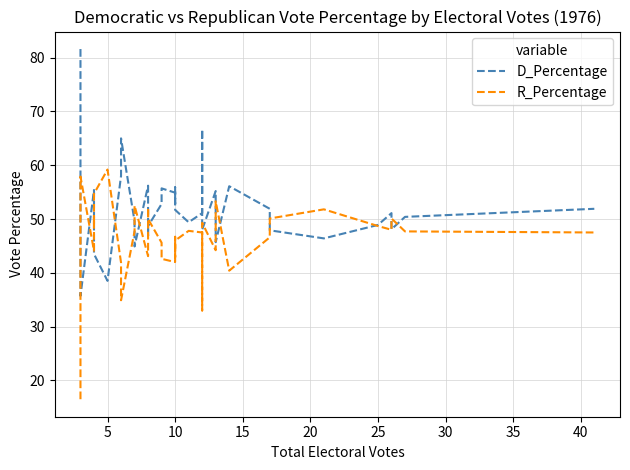

Reading right to left, what are all the values shown in this chart?

D_Percentage: 51.9	50.4	48.1	51.1	48.9	46.4	47.9	51.9	56.1	45.7	55.2	48.0	66.7	51.1	49.4	51.7	55.9	52.8	54.9	55.7	52.8	48.7	46.9	48.5	56.2	44.9	49.6	65.0	58.0	38.5	43.5	48.1	48.9	50.6	55.4	35.7	43.1	45.8	52.0	81.6
R_Percentage: 47.5	47.7	50.1	48.0	48.7	51.8	50.1	46.6	40.4	53.3	44.2	49.3	33.0	47.5	47.8	46.0	42.9	46.7	42.0	42.6	45.6	50.0	52.1	49.5	43.1	52.5	47.7	34.9	41.9	59.2	54.7	48.9	50.4	48.1	44.1	57.9	54.4	51.6	46.6	16.5